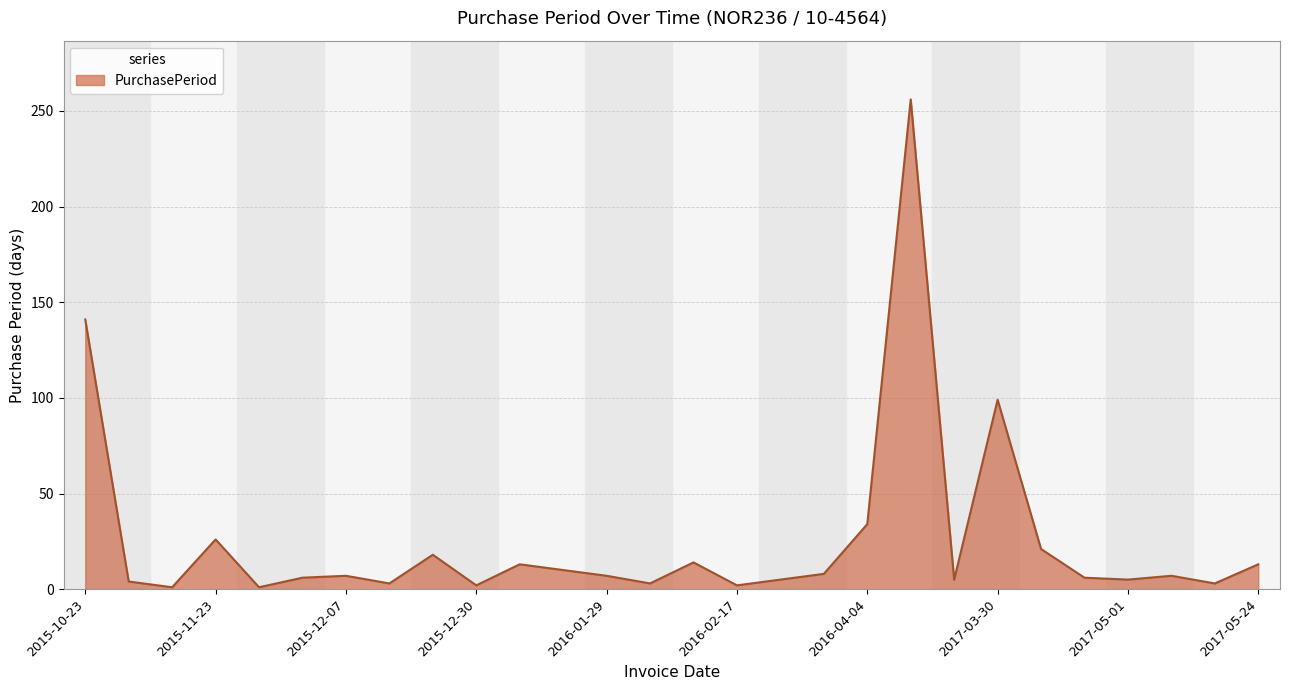

What is the maximum value shown in the chart?

256